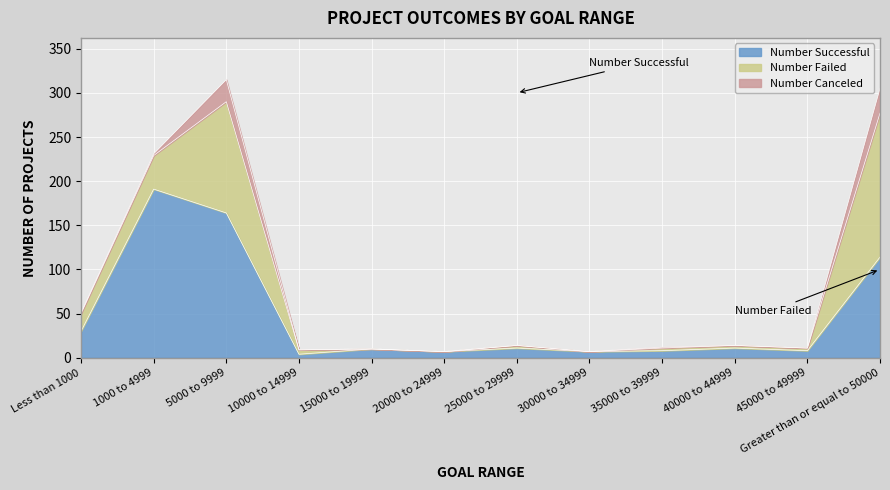

What is the label of the 9th point from the right?

10000 to 14999